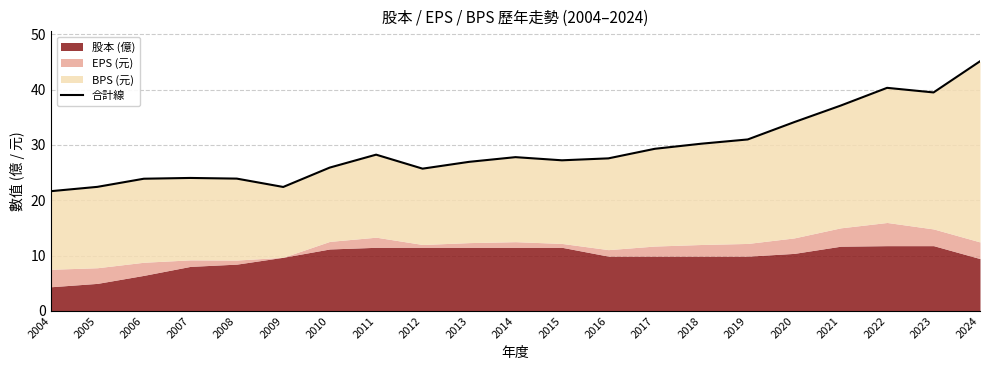

Where is the first local maximum?

2007